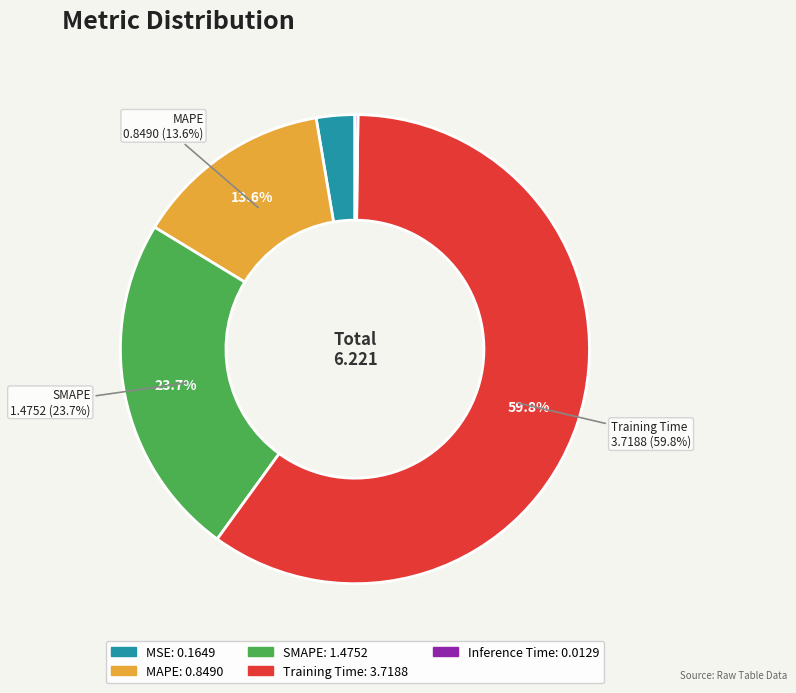

Rank the categories by value from highest to lowest.

Training Time, SMAPE, MAPE, MSE, Inference Time